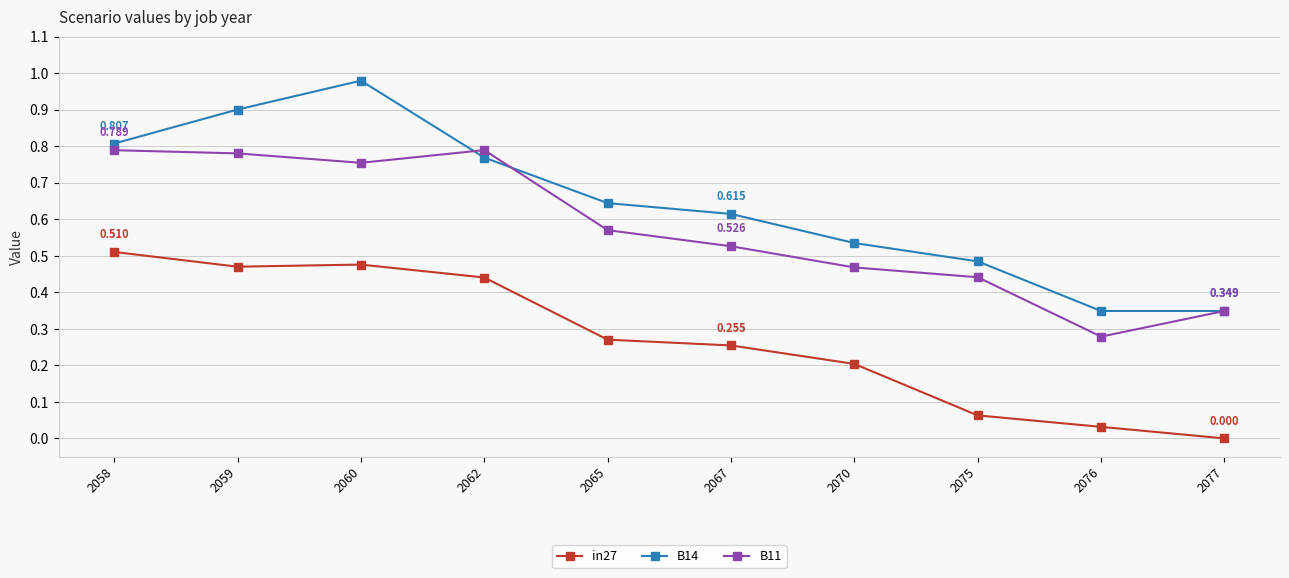

The B14 series shows 0.5 at 2075. True or false?

True